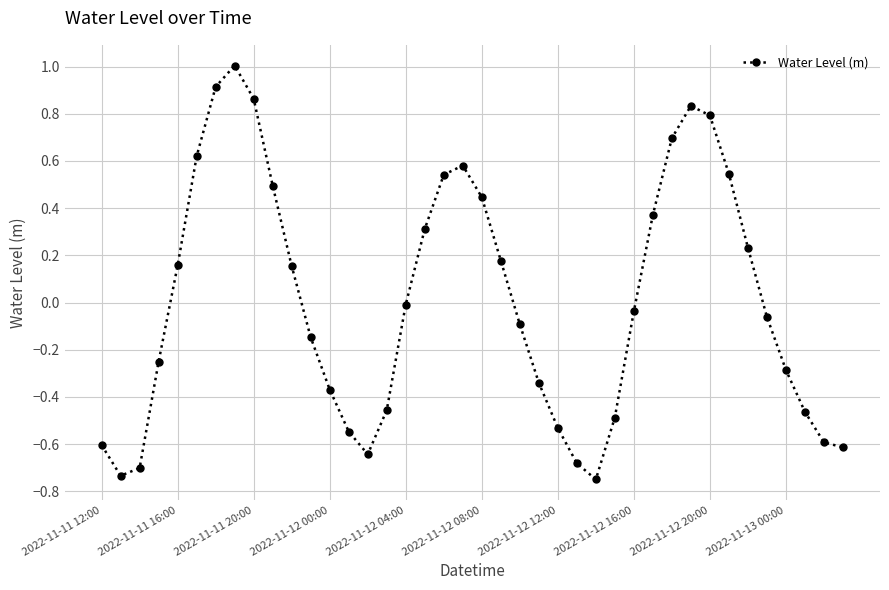

What is the maximum value shown in the chart?

1.0